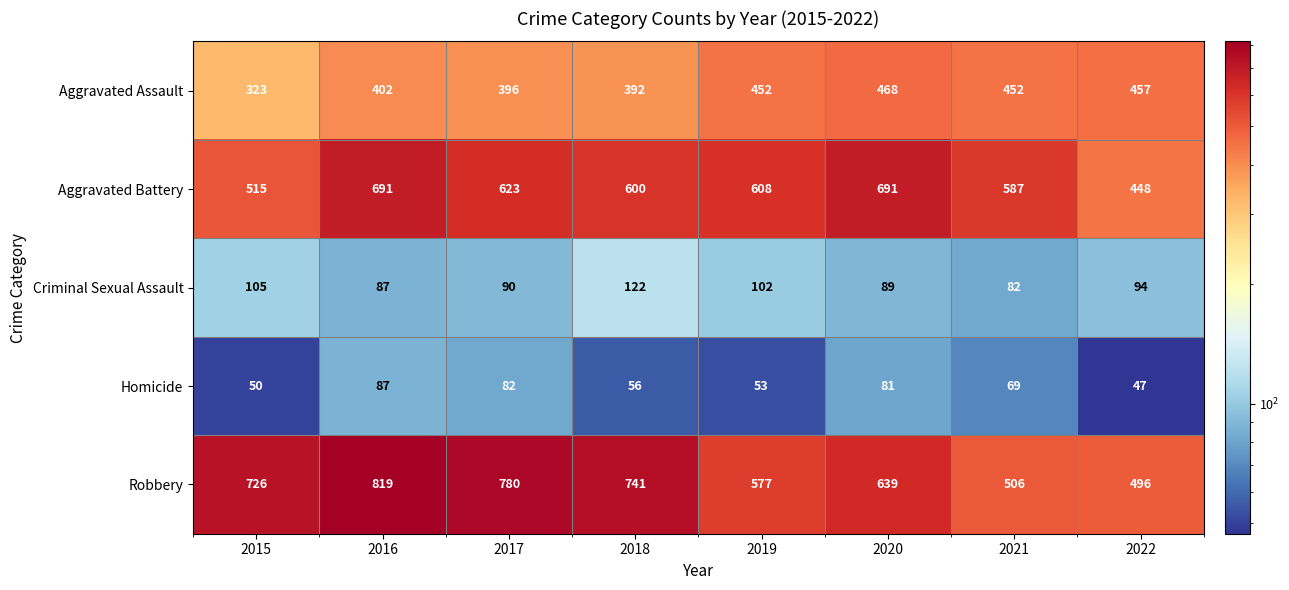

What is the difference between the Criminal Sexual Assault values at 2022 and 2016?

7